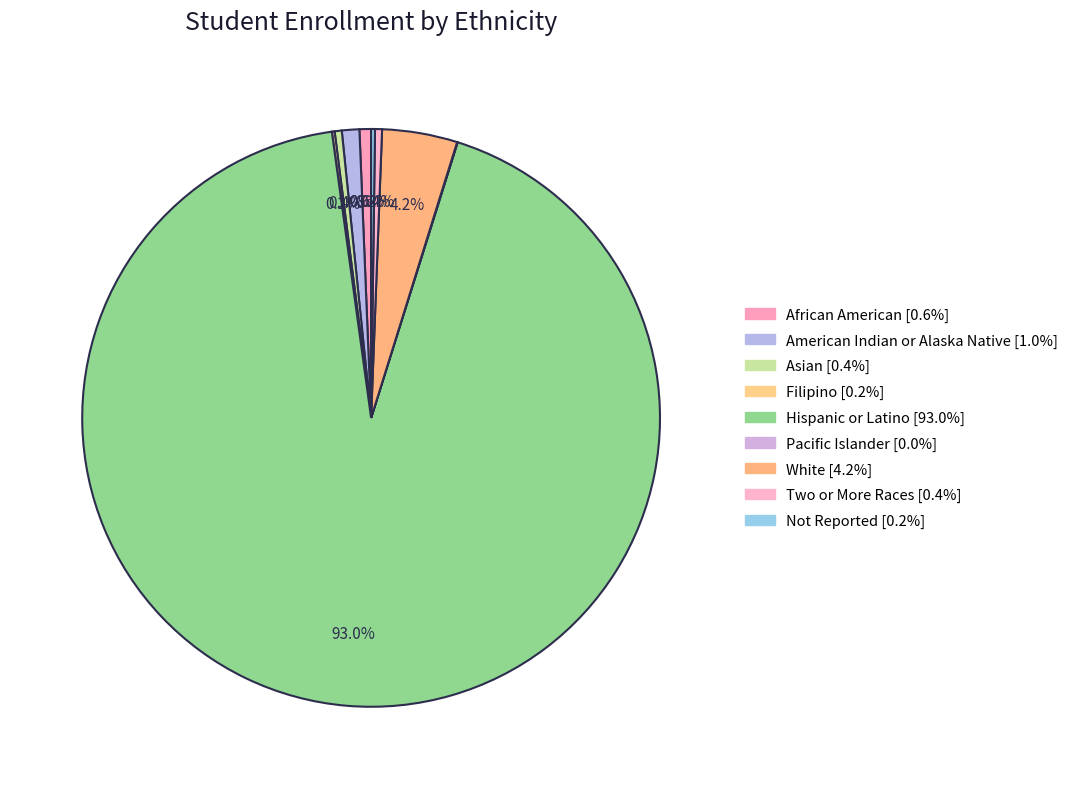

To the nearest percent, what portion does White represent?

4%